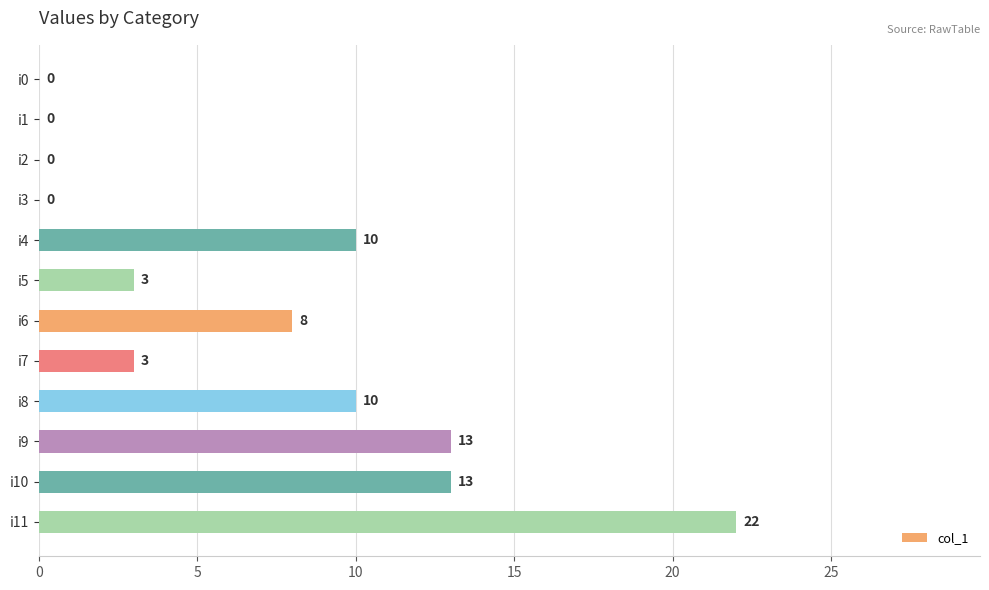

What is the sum of all values?

82